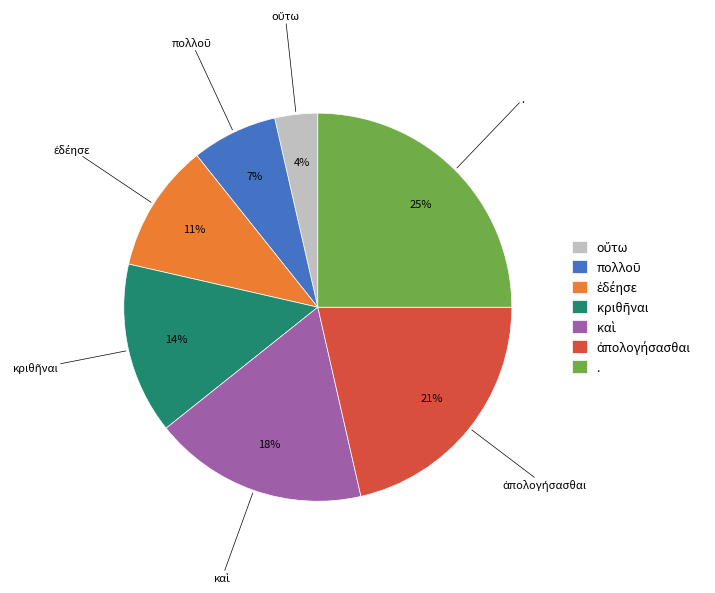

Is there any slice that represents more than half of the pie?

No